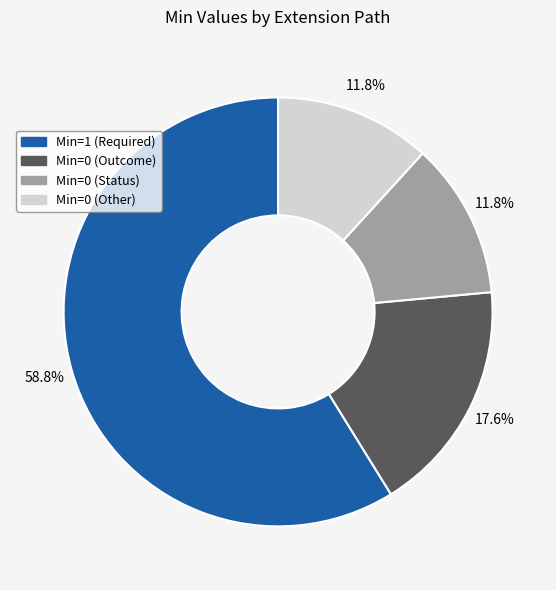

Is there a majority slice in this chart?

Yes